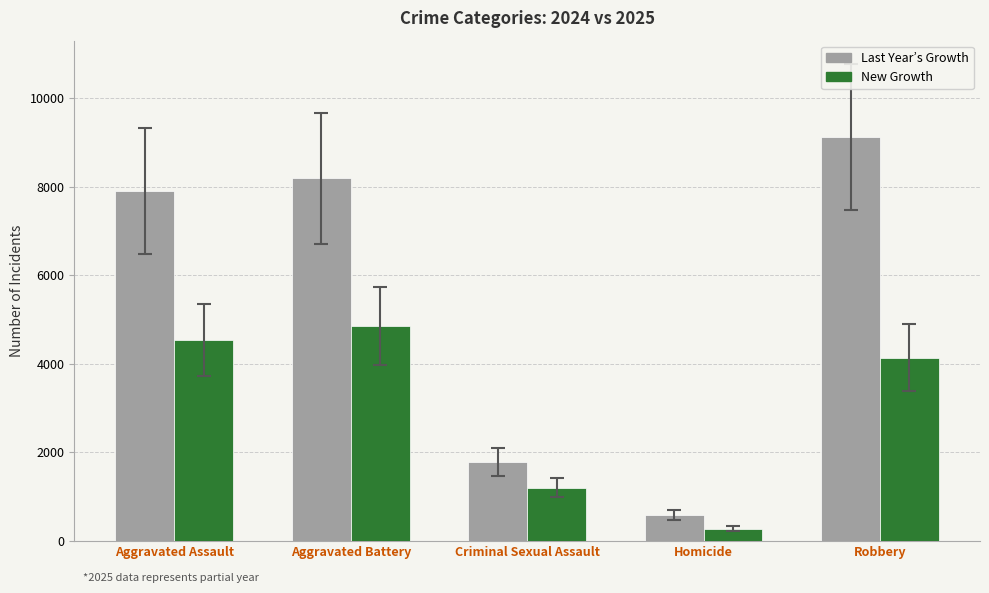

The value of Last Year’s Growth at Homicide is 589. True or false?

True